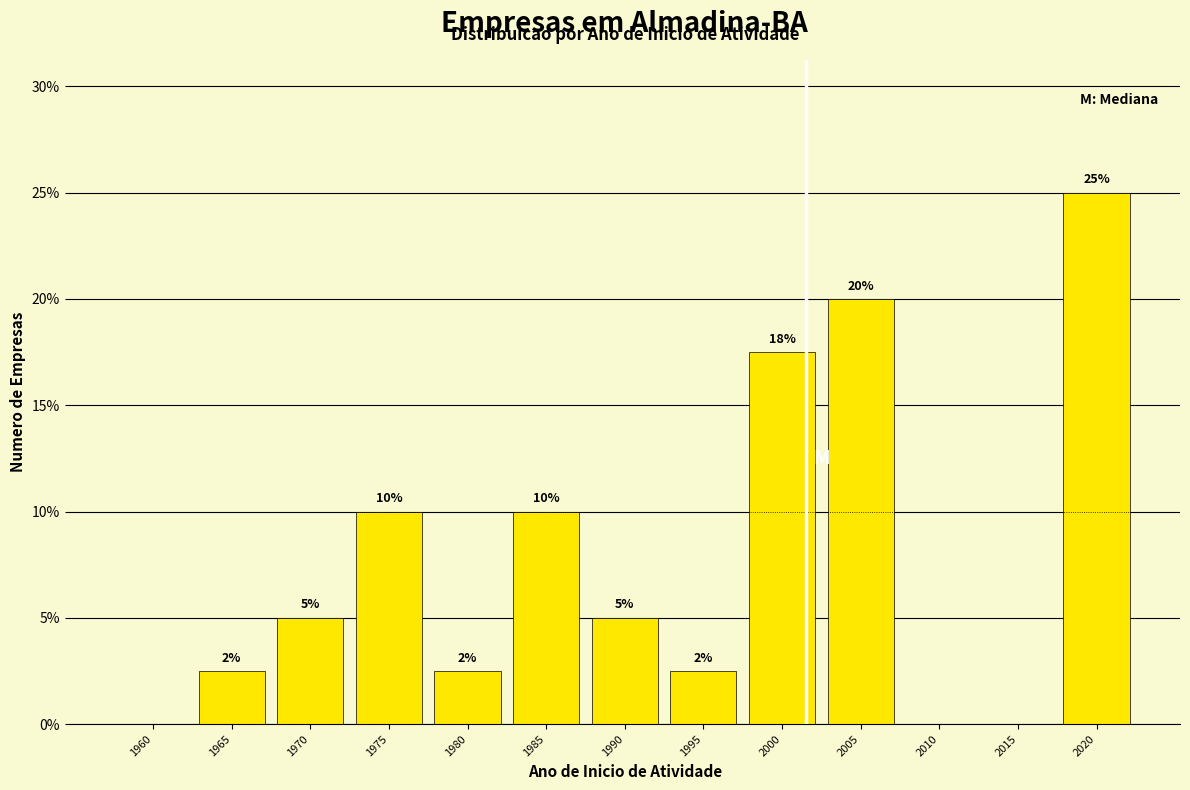

What is the change in value from 1985 to 2010?

-10.0